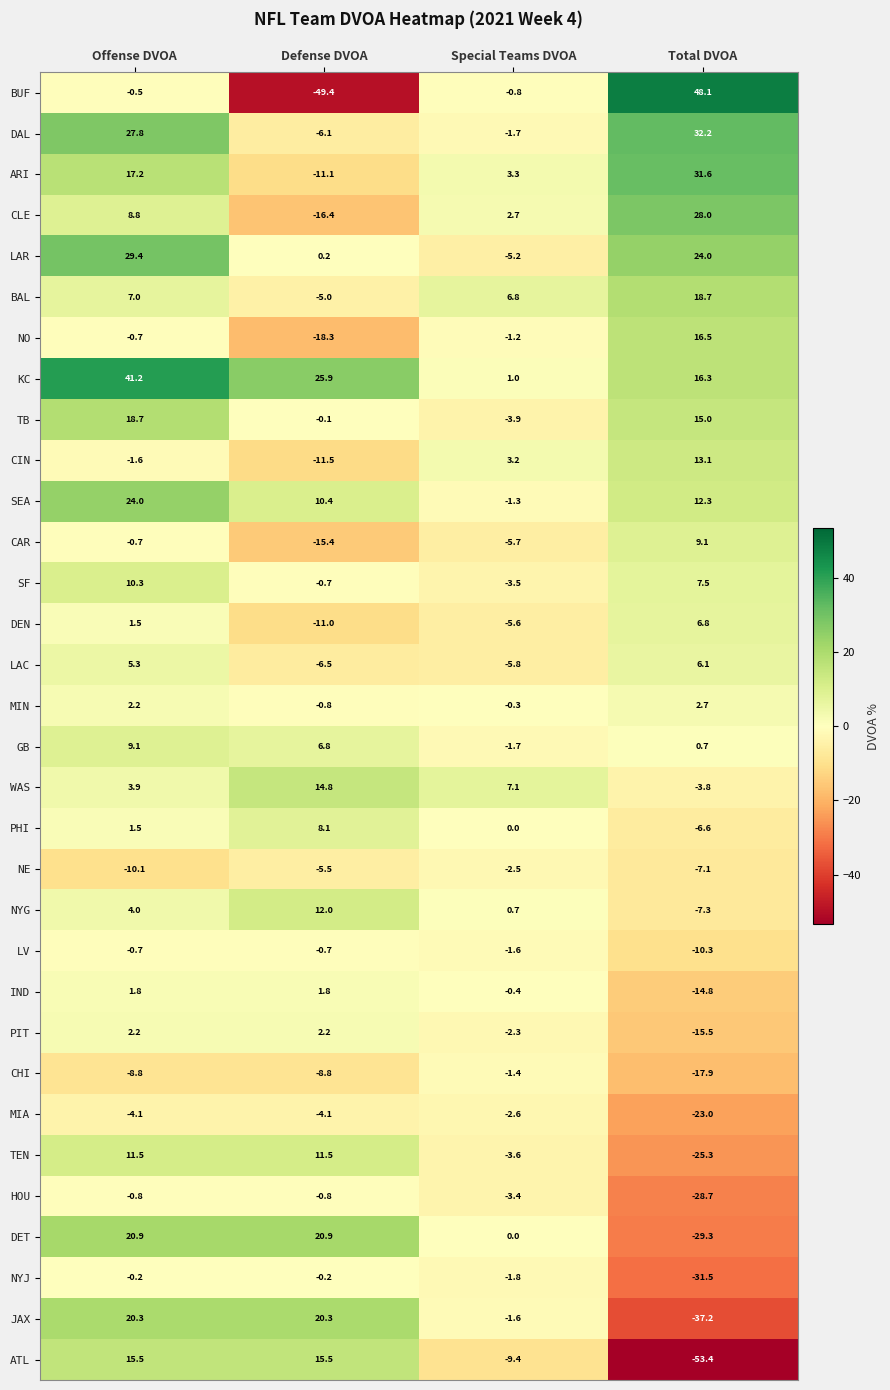

What is the minimum value shown in the chart?

-53.4